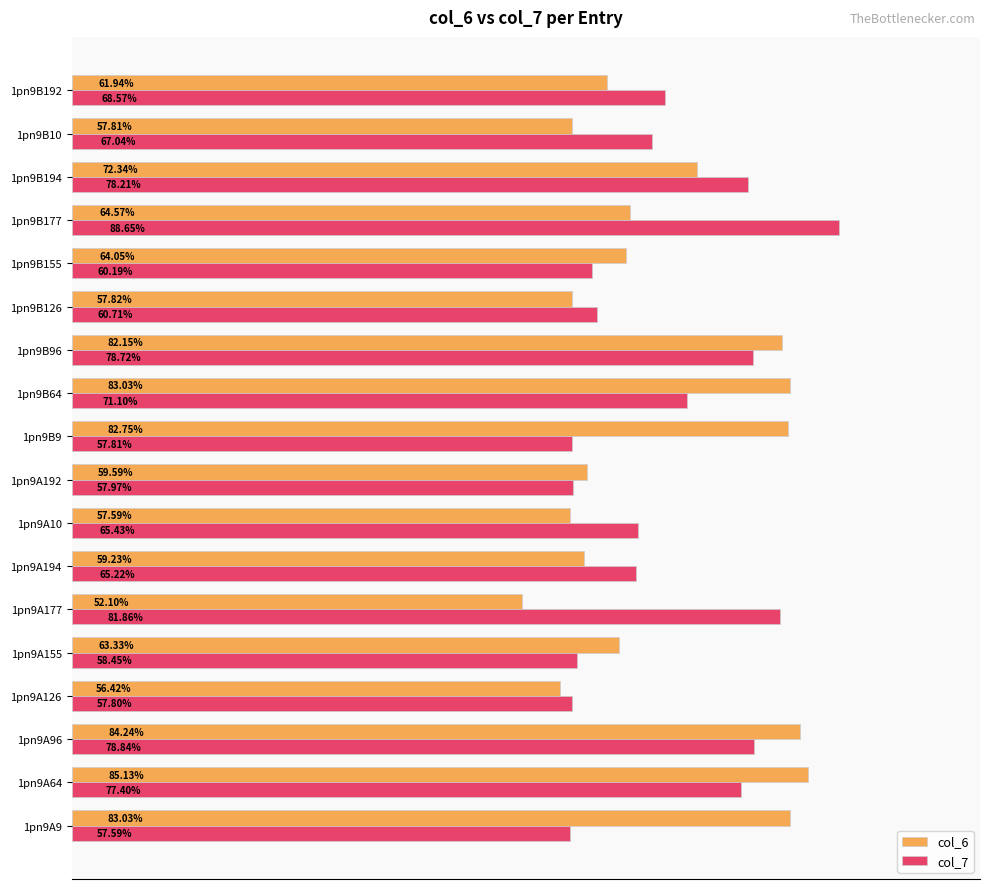

Between 1pn9A177 and 1pn9B64, which series saw the biggest shift?

col_6